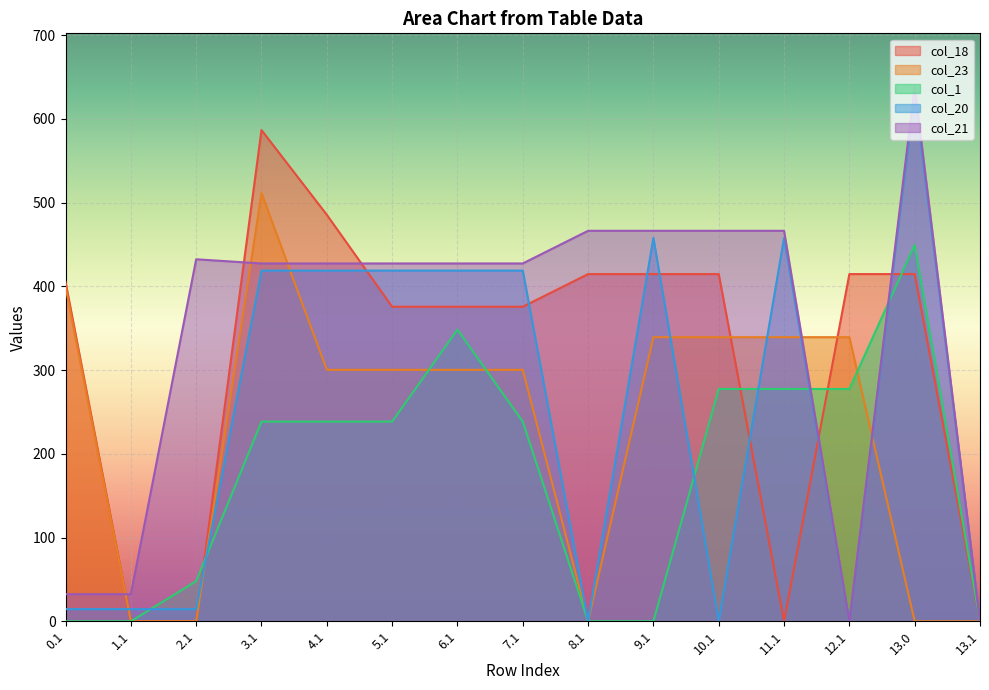

Rank the series at 11.1 from lowest to highest value.

col_18, col_1, col_23, col_20, col_21